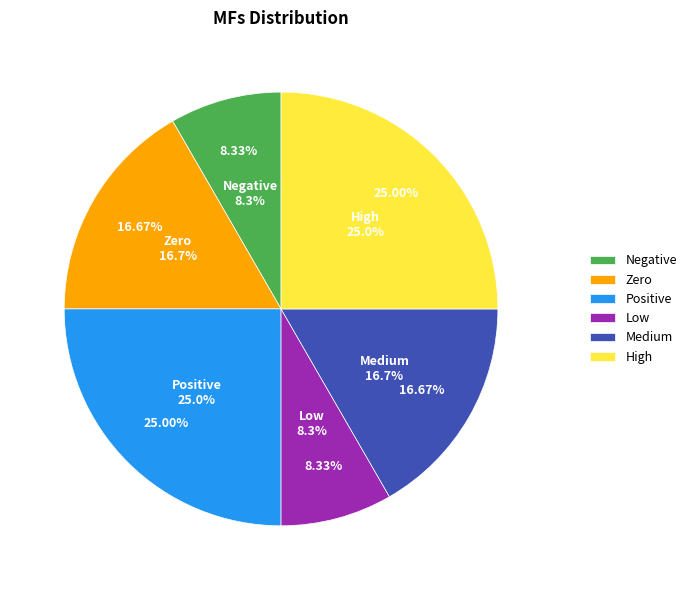

Rank the categories by value from highest to lowest.

Positive, High, Zero, Medium, Negative, Low